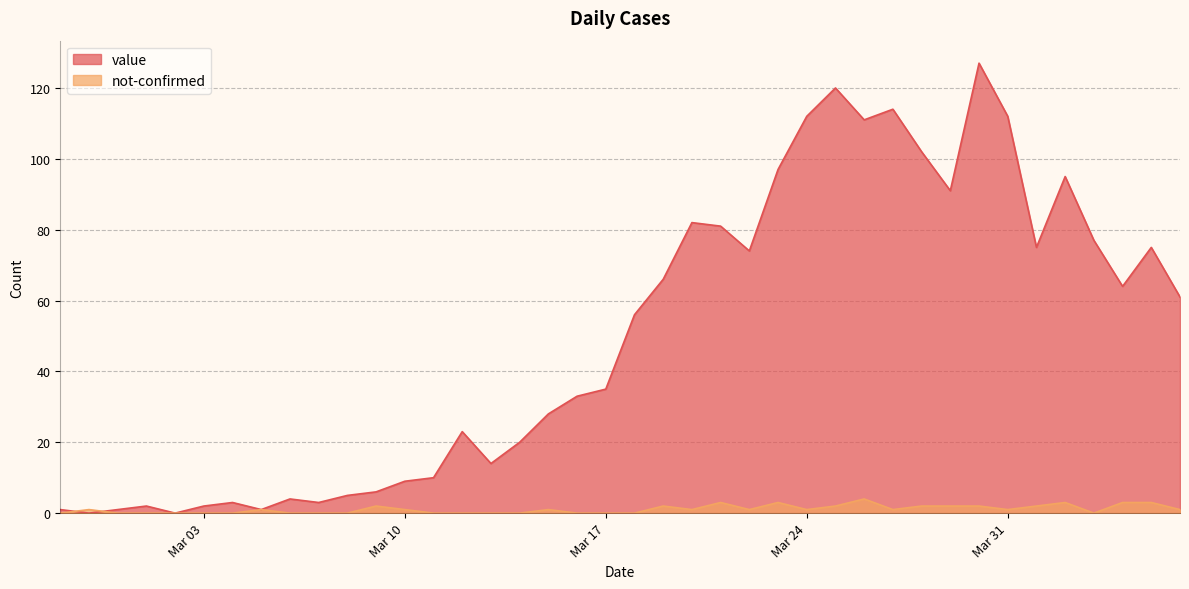

At which label does not-confirmed reach its minimum?

2020-02-27